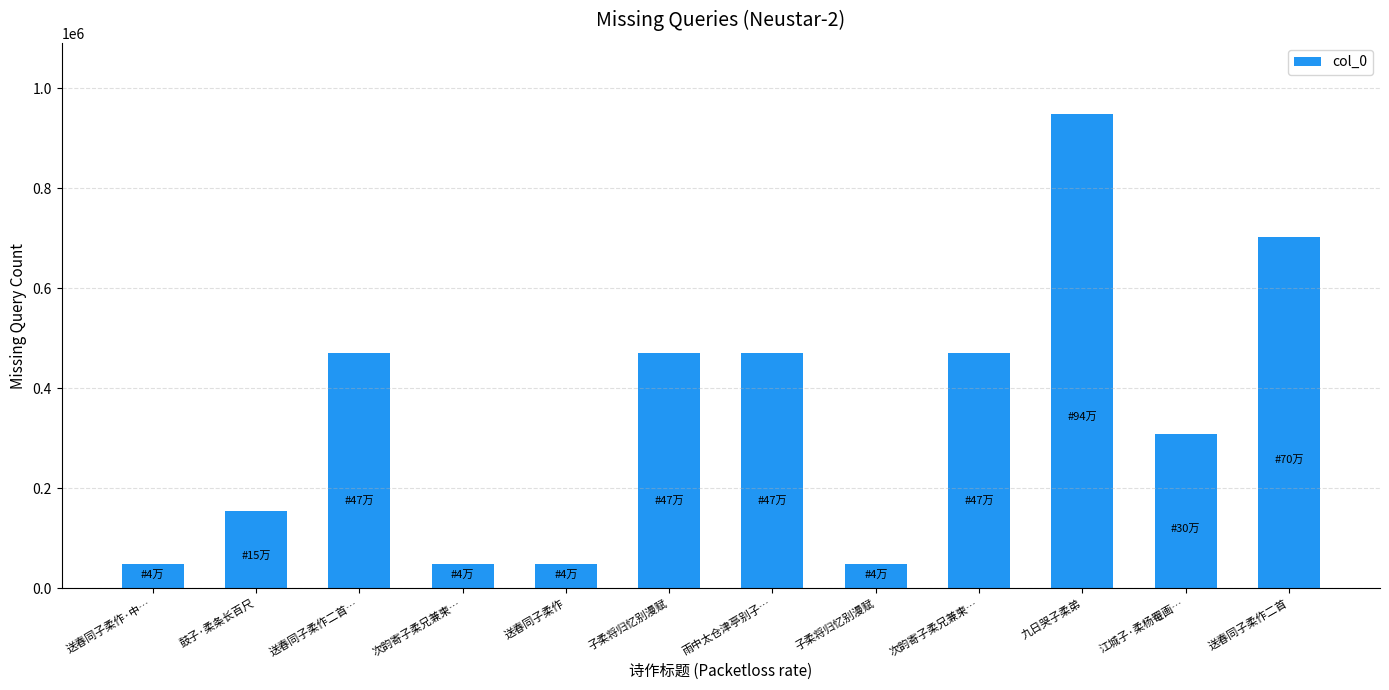

Reading right to left, extract all data points from this chart.

送春同子柔作二首=702597	江城子·柔杨罨画…=309301	九日哭子柔弟=948123	次韵寄子柔兄兼柬…=470936	子柔将归忆别漫赋=49506	雨中太仓津亭别子…=470853	子柔将归忆别漫赋=470867	送春同子柔作=49538	次韵寄子柔兄兼柬…=49563	送春同子柔作二首…=470890	鼓子·柔条长百尺=154854	送春同子柔作·中…=49539